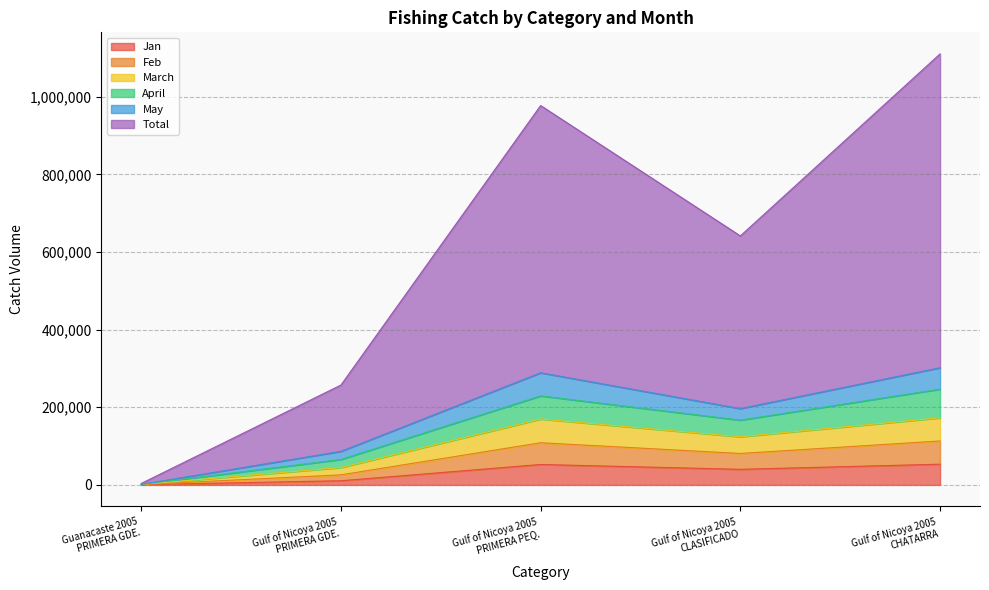

At which label does March reach its minimum?

Guanacaste 2005
PRIMERA GDE.